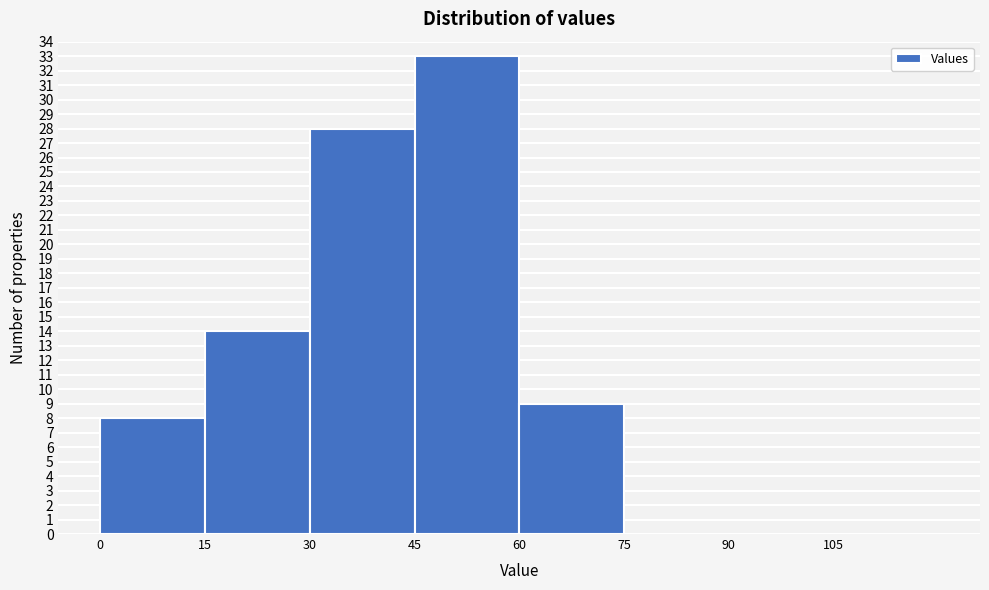

Over which range of the x-axis is the bar tallest?

45 to 60